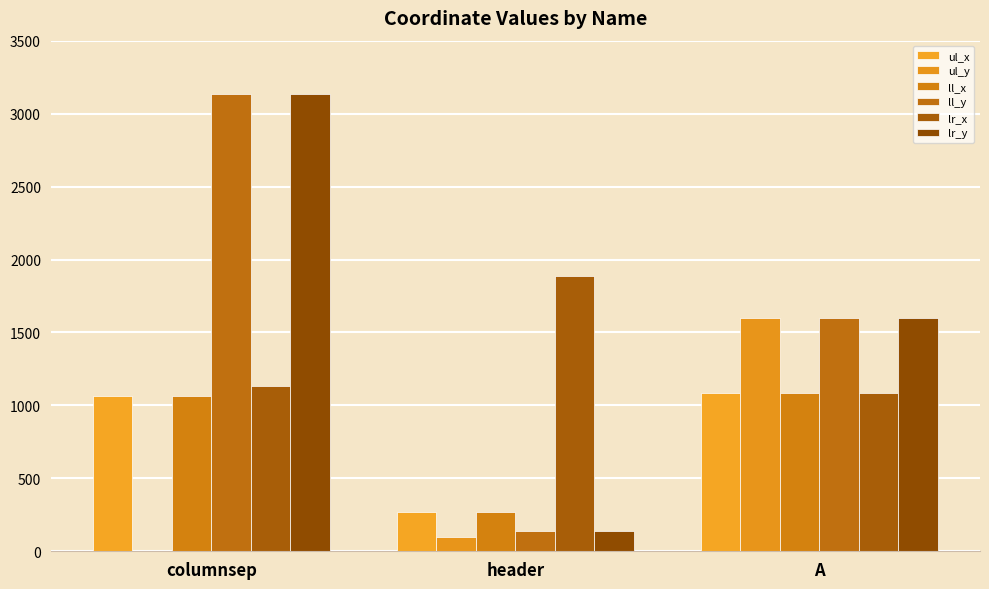

What is the sum of all lr_y values?

4872